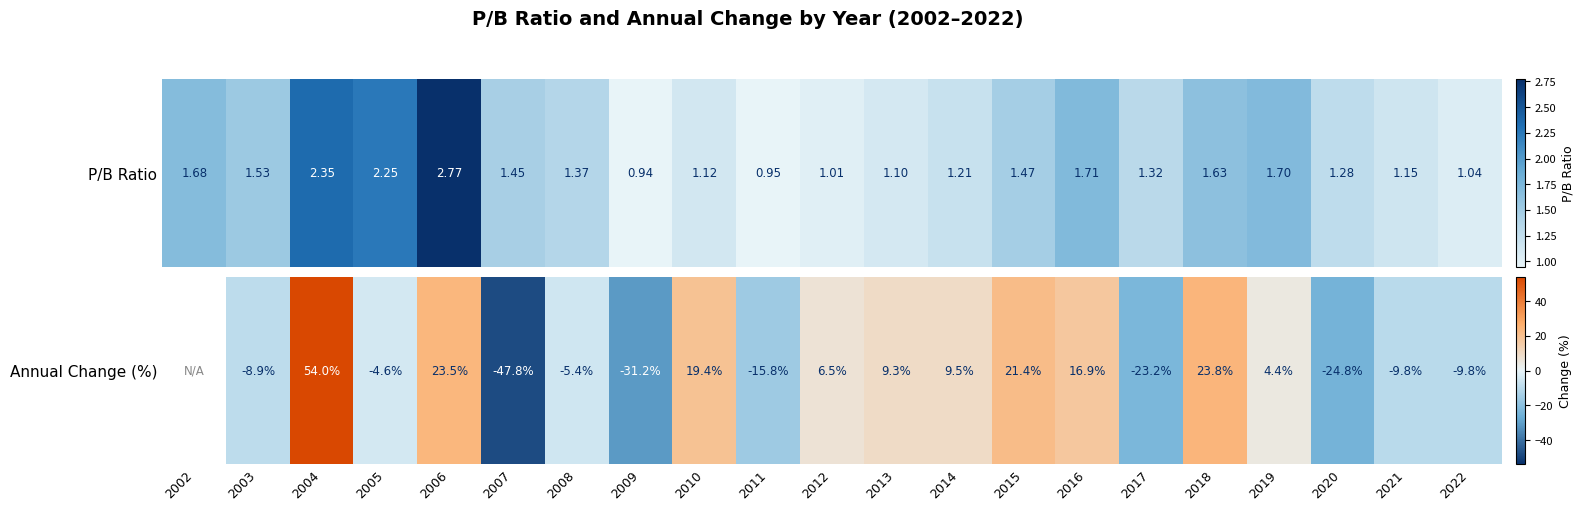

What is the difference between the values at 2022 and 2005?

5.2